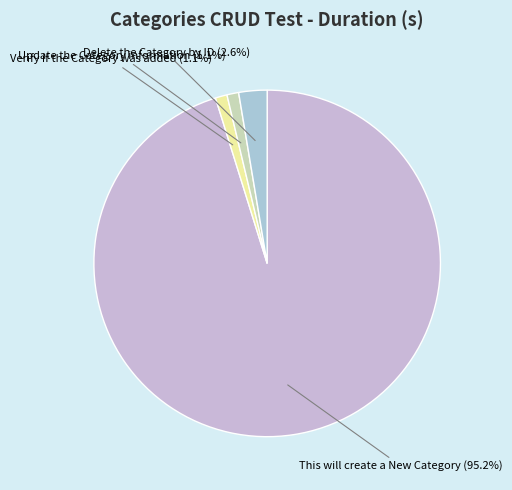

Which has a higher value, This will create a New Category or Delete the Category by ID?

This will create a New Category